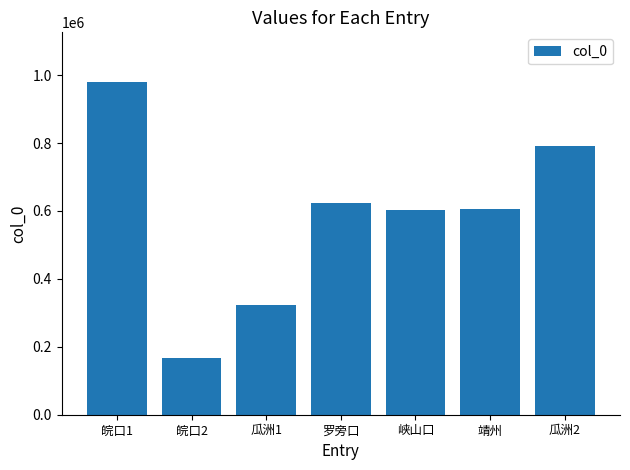

What is the label of the 1st bar from the right?

瓜洲2